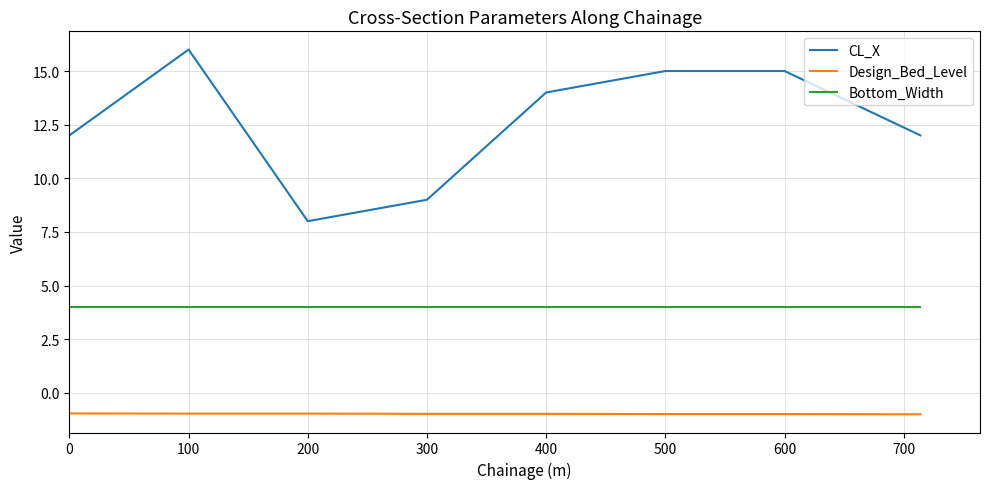

True or false: Design_Bed_Level and CL_X cross at least once.

False